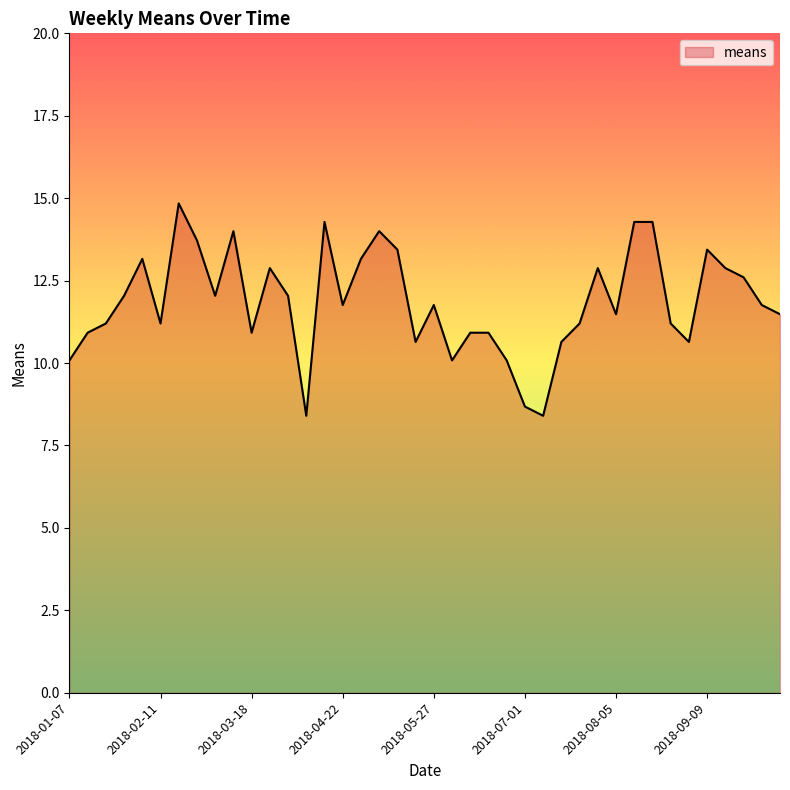

How many interior local valleys (lower than both neighbors) does the data have?

10